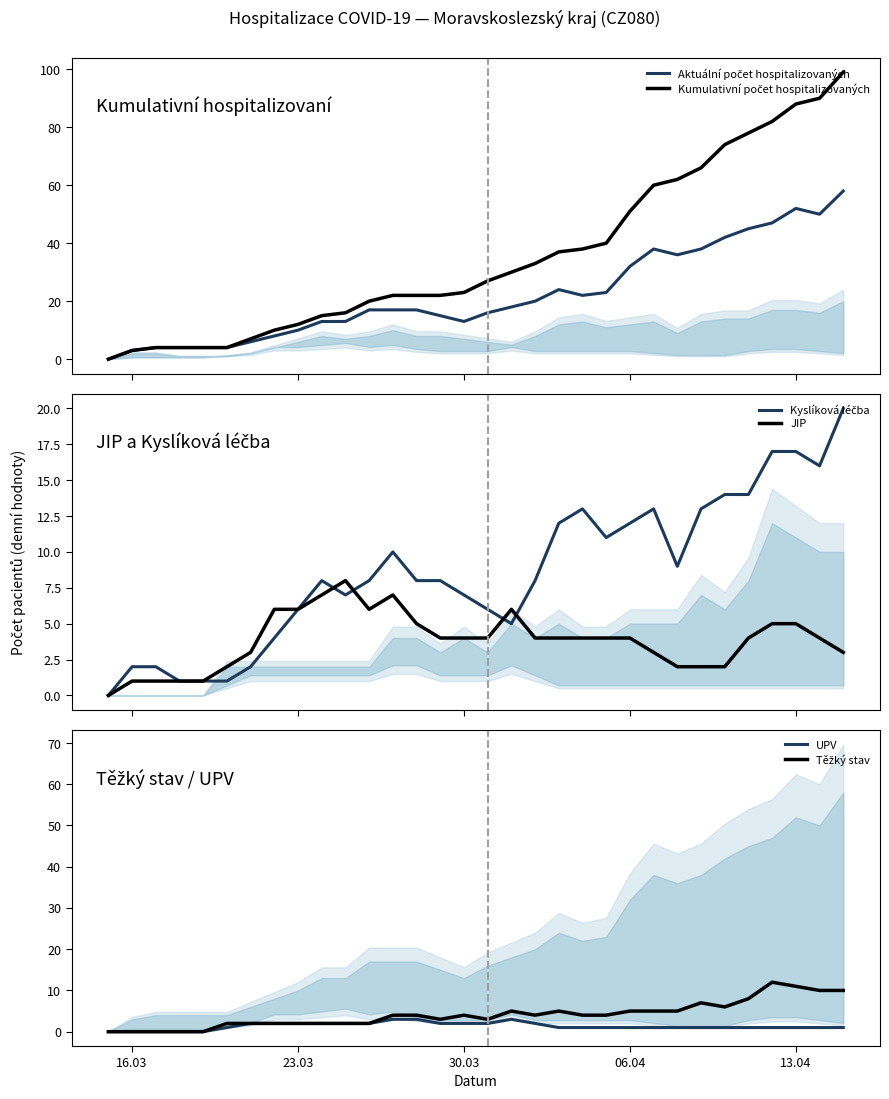

In UPV, how many points are higher than both neighbors (excluding endpoints)?

1